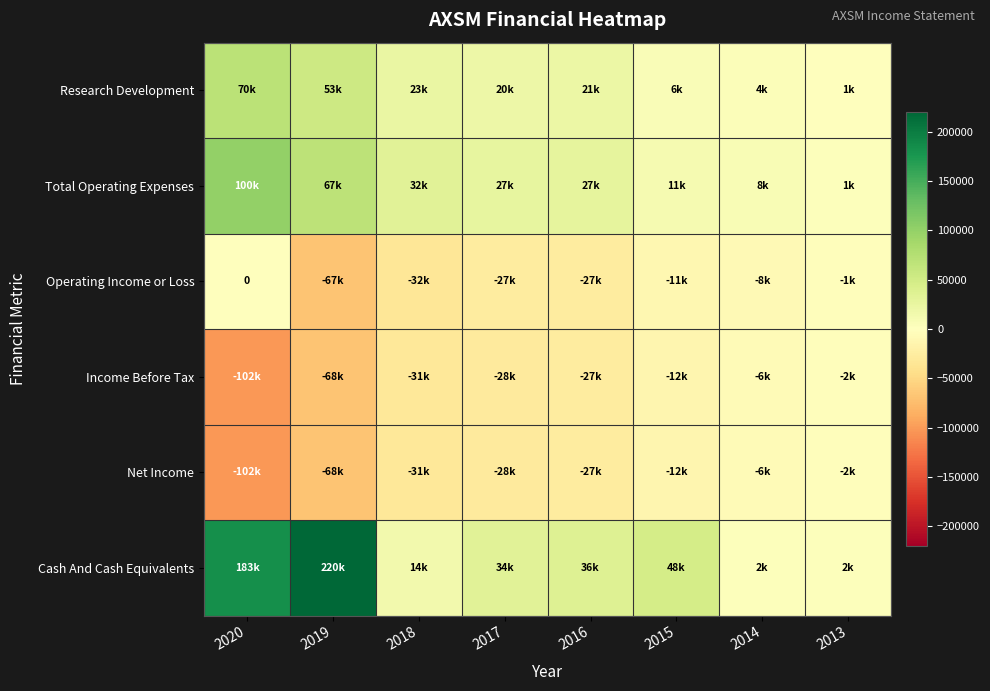

At which label is Income Before Tax closest to -52550?

2019